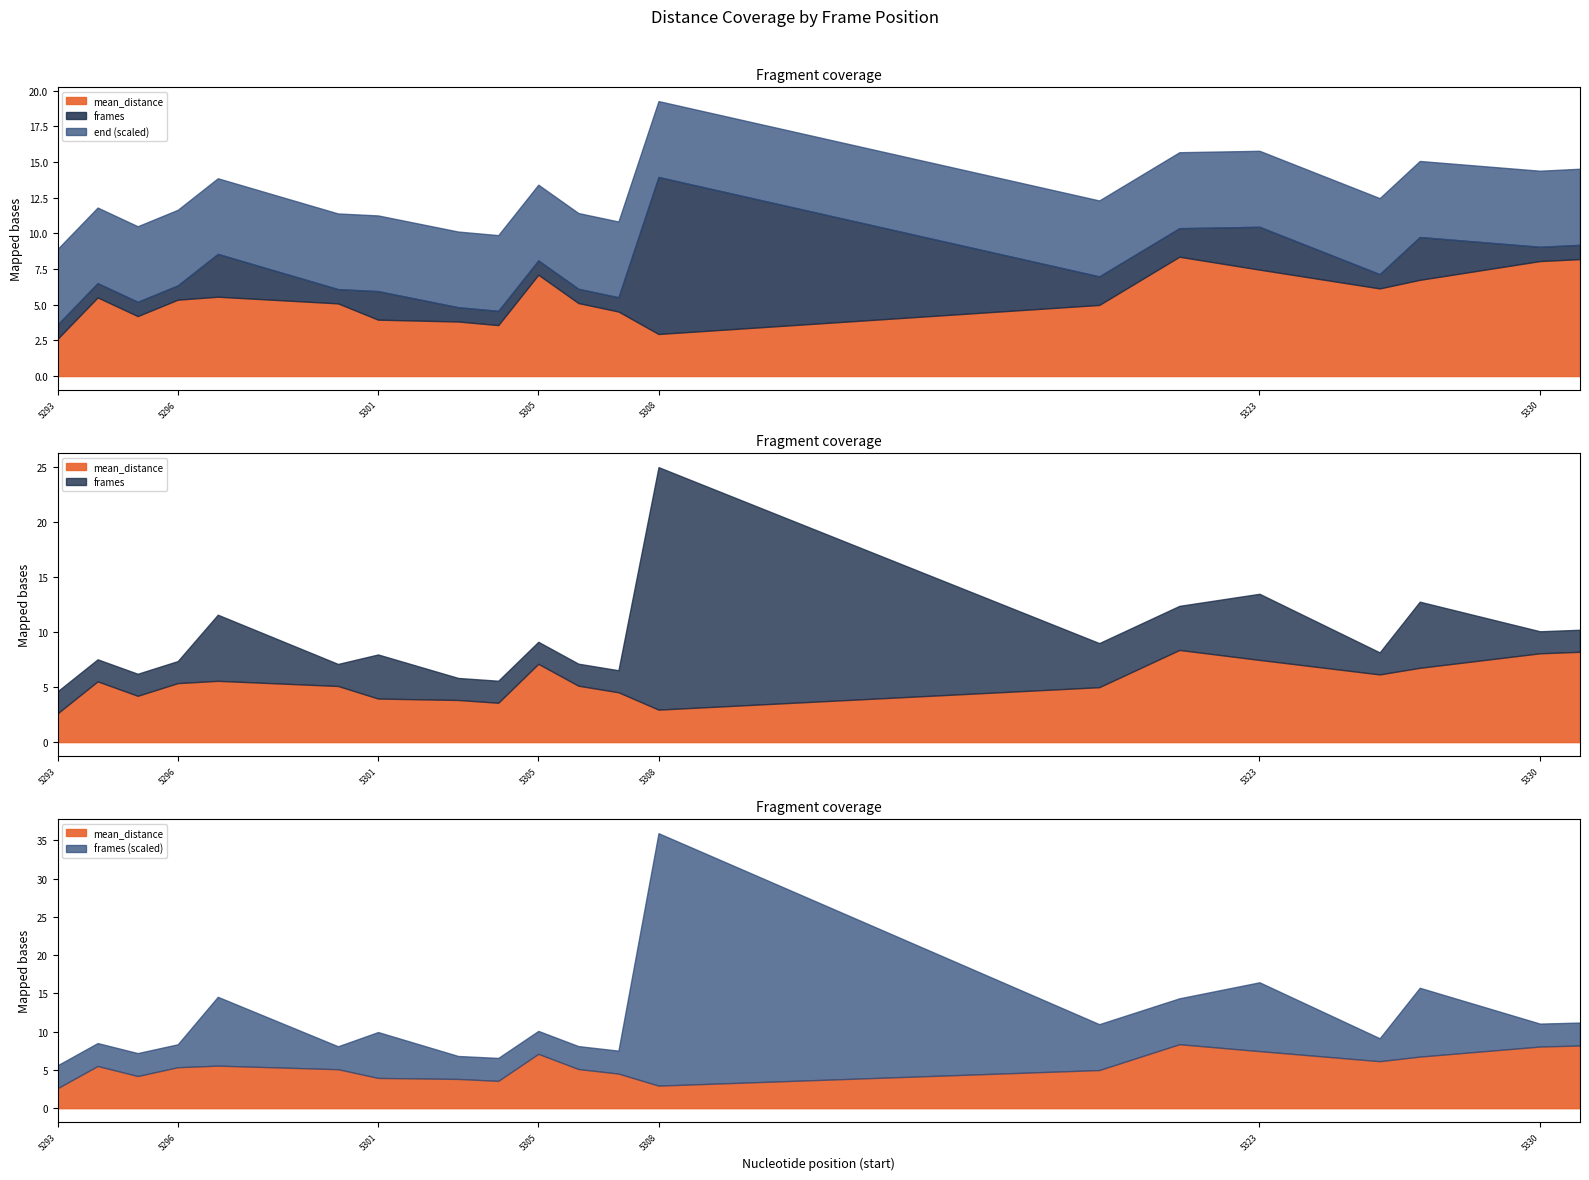

What is the sum of the mean_distance values at 12 and 3?

8.3